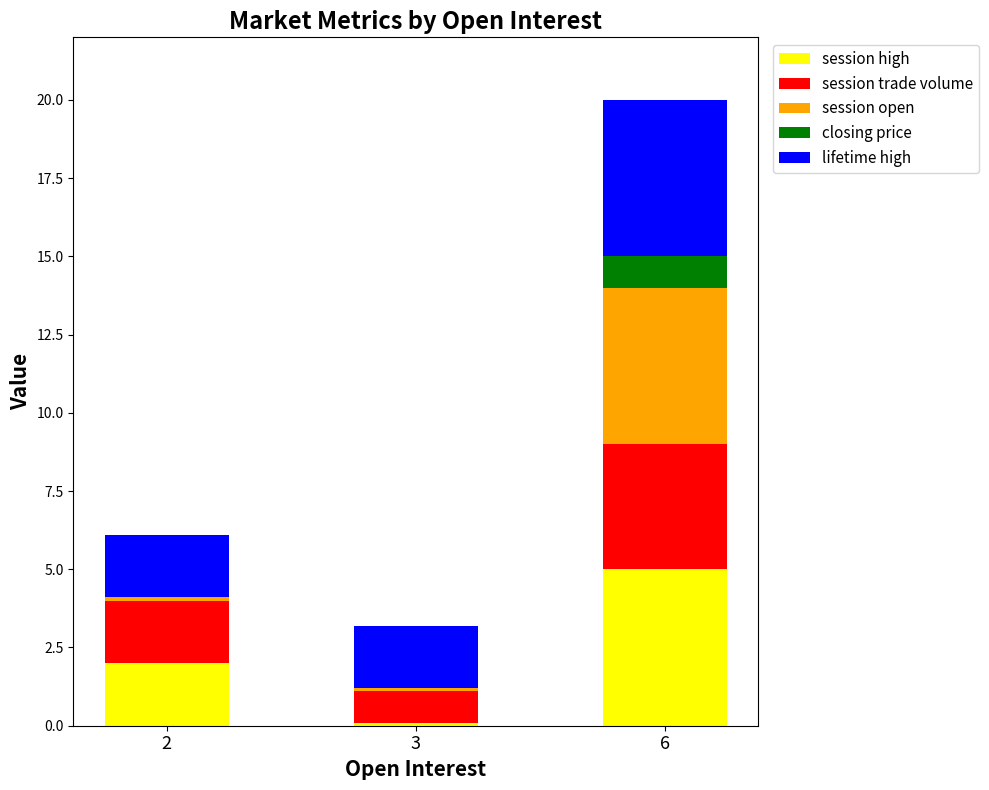

Are the bars horizontal?

No